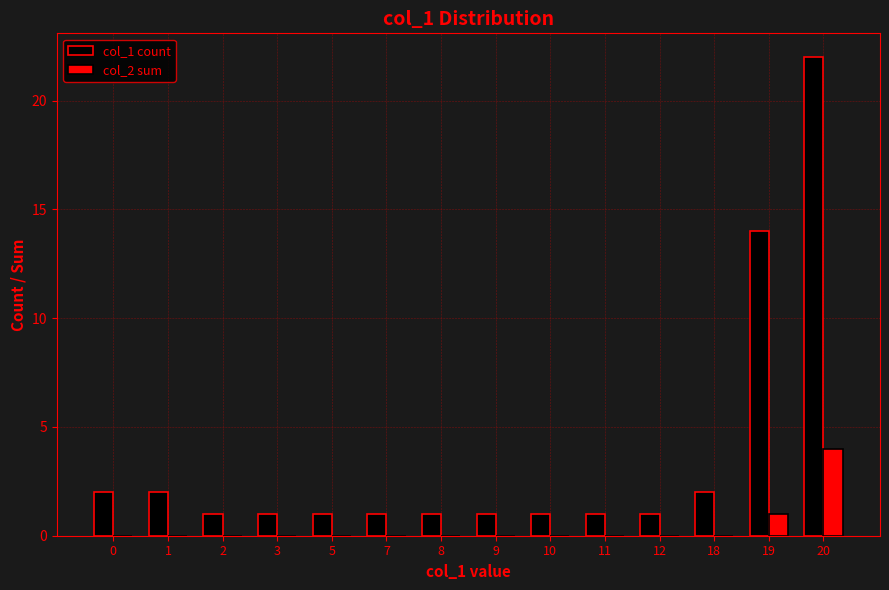

The col_1 count series shows 2 at 3. True or false?

False